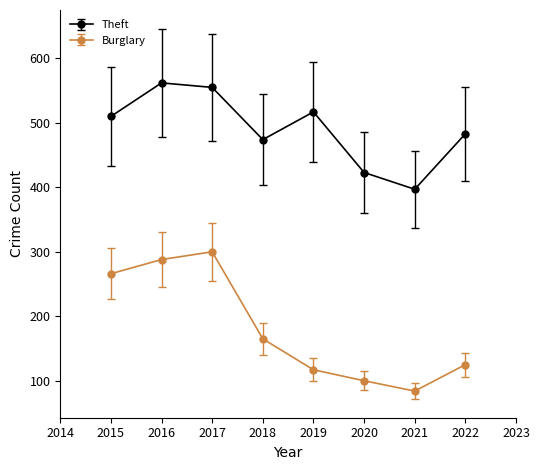

What are all the series names shown in the legend?

Theft, Burglary